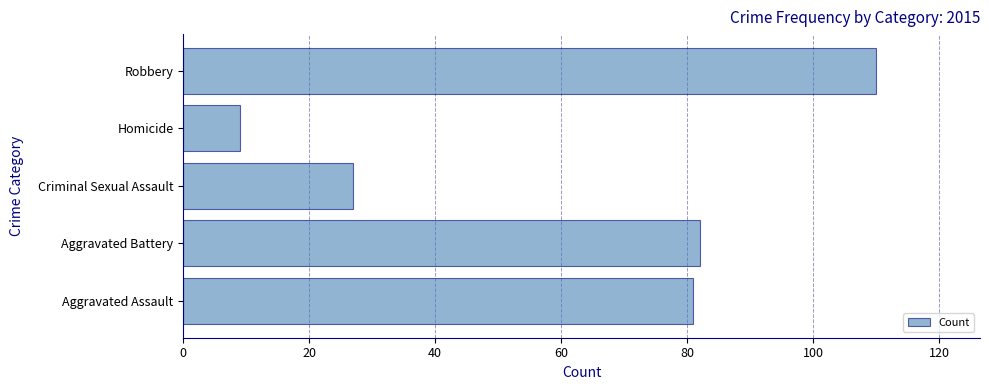

Read the value at Homicide.

9